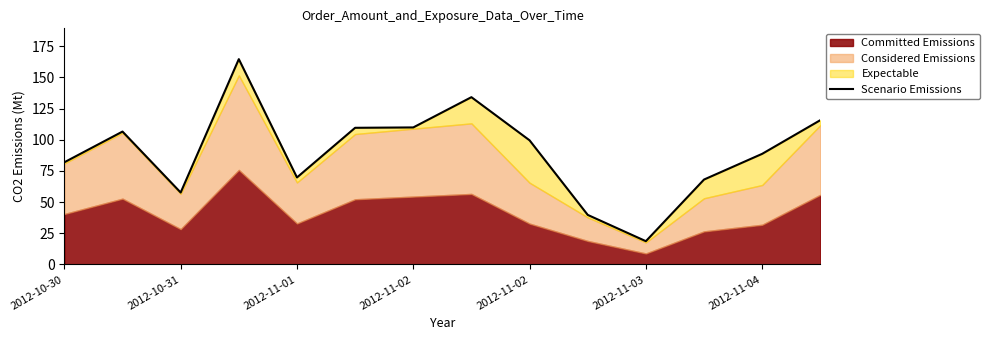

Which has a higher value, 2012-11-02 or 12?

2012-11-02